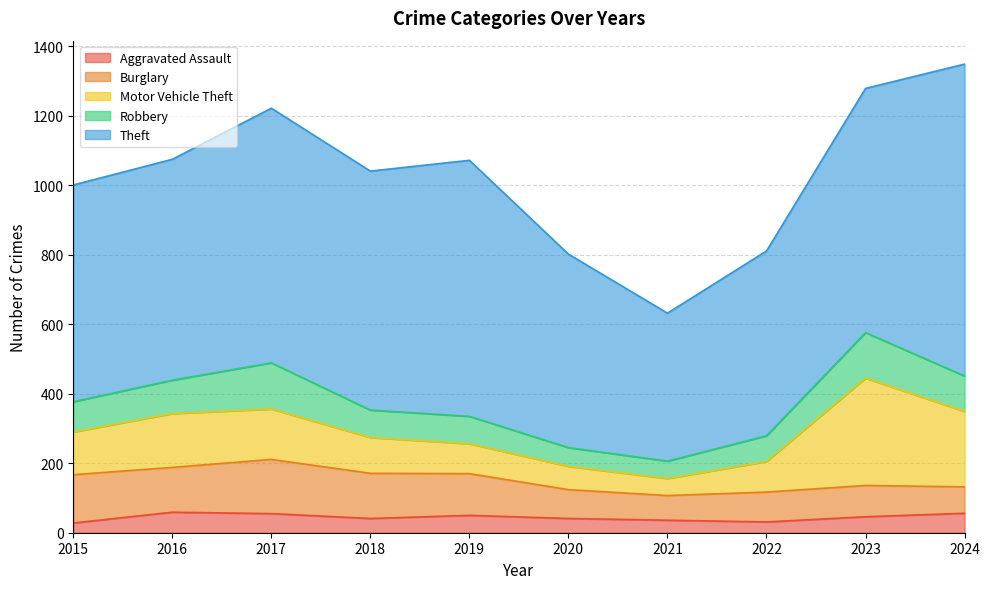

At which label does Motor Vehicle Theft reach its minimum?

2021